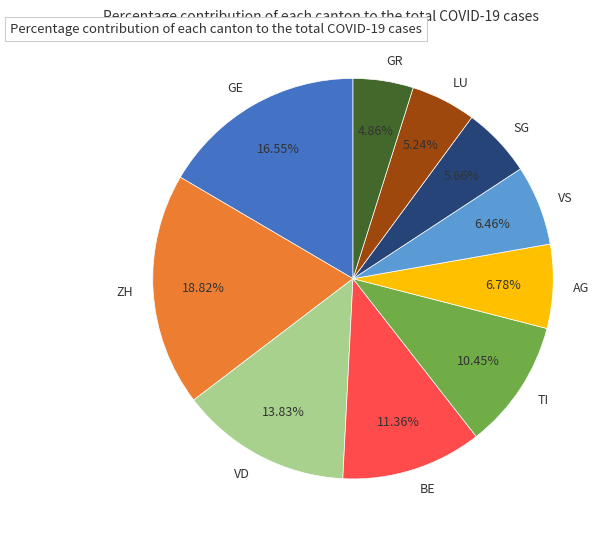

What is the ratio of the value at GR to the value at VD?

0.4